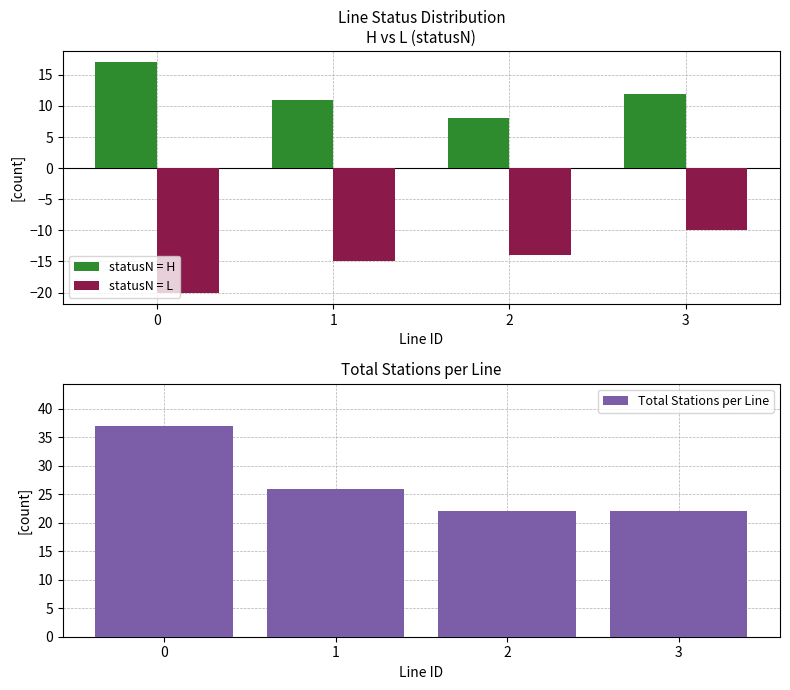

How many values in the Total Stations per Line series exceed 26?

1